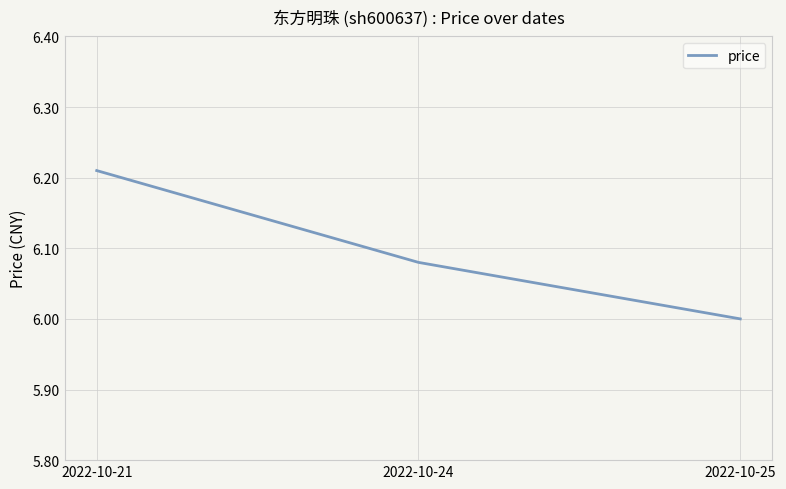

Is this an area chart (filled region under the line)?

No